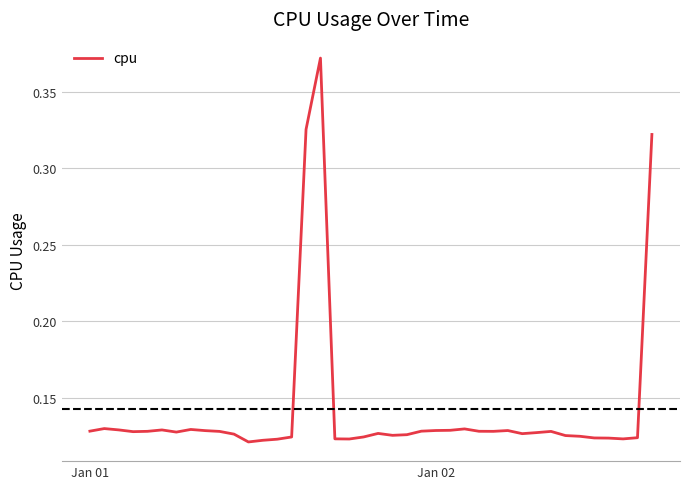

How many lines are shown in the chart?

1